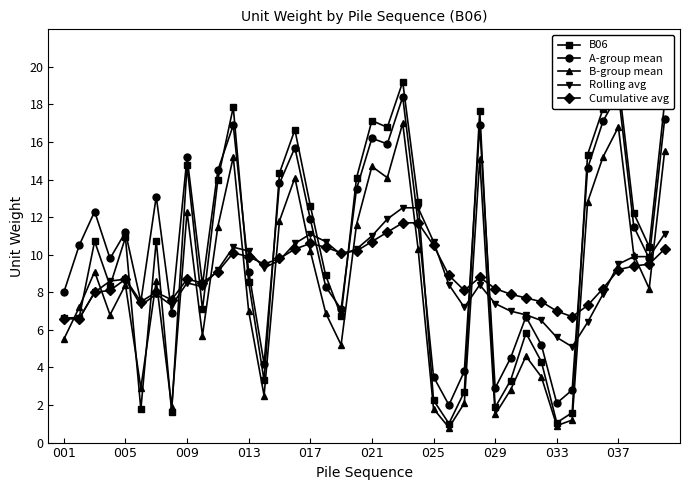

What is the highest value of the Rolling avg series?

12.5